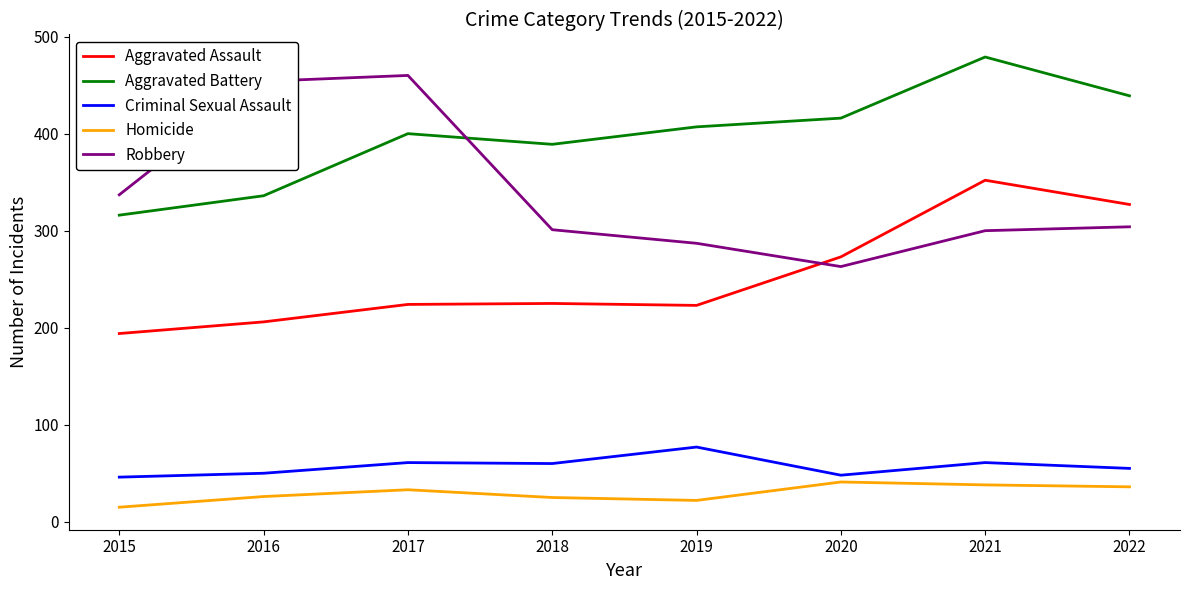

What is the lowest value of the Criminal Sexual Assault series?

46